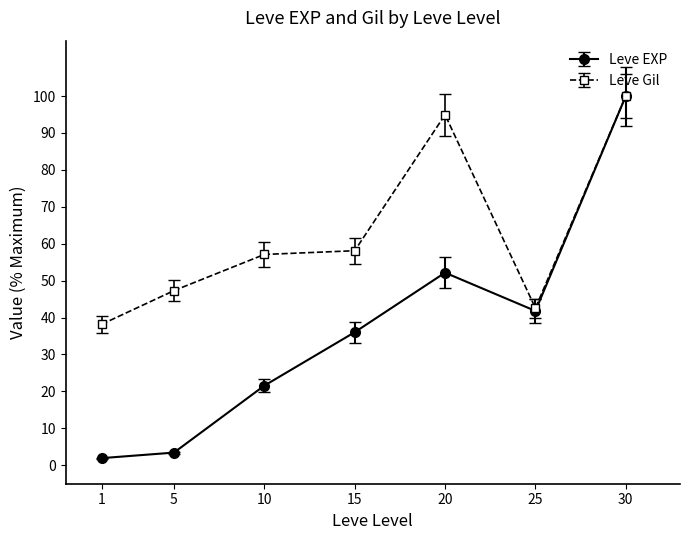

What is the spread (max minus min) of values at 10?

35.5